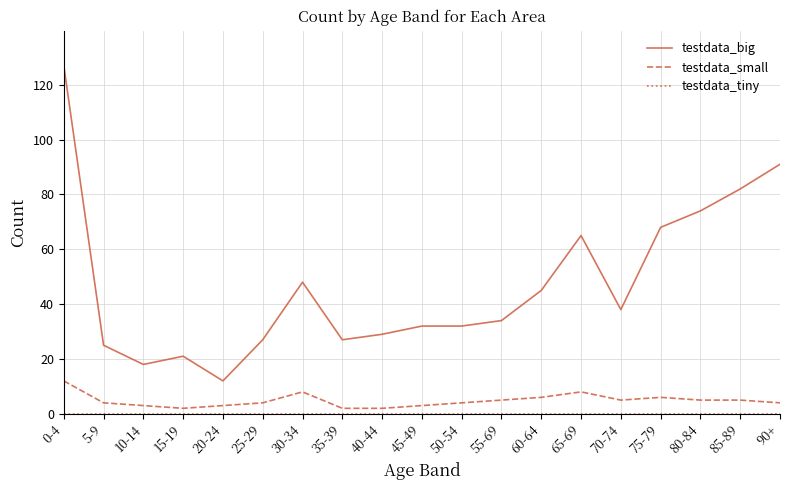

The testdata_big series shows 74 at 80-84. True or false?

True